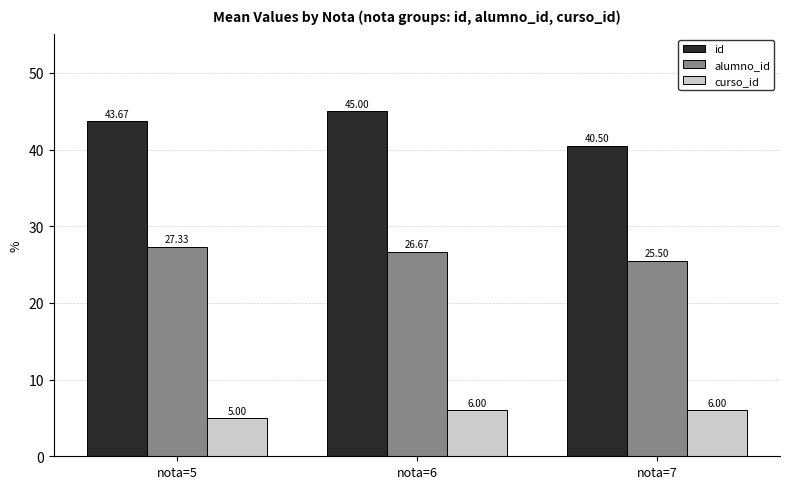

What is the maximum value shown in the chart?

45.0